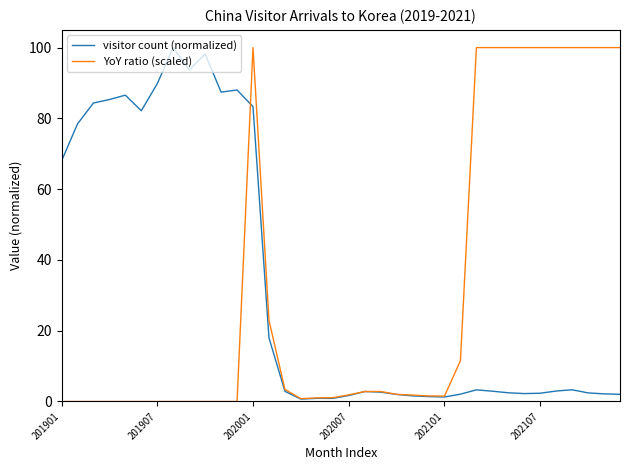

What is the maximum value for YoY ratio (scaled)?

100.0